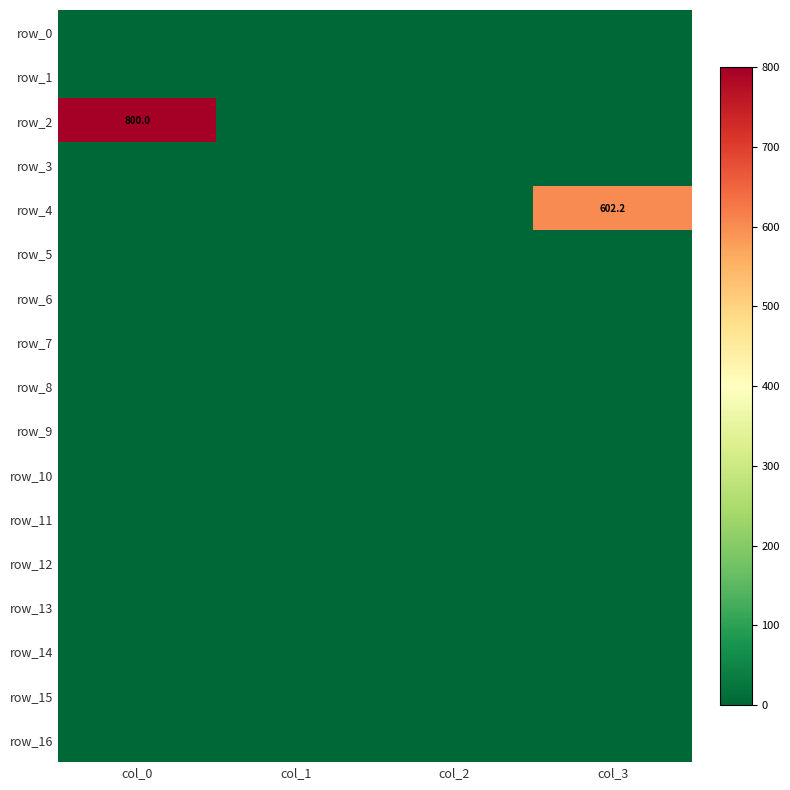

True or false: row_8 has a value of 0.0 at col_3.

True